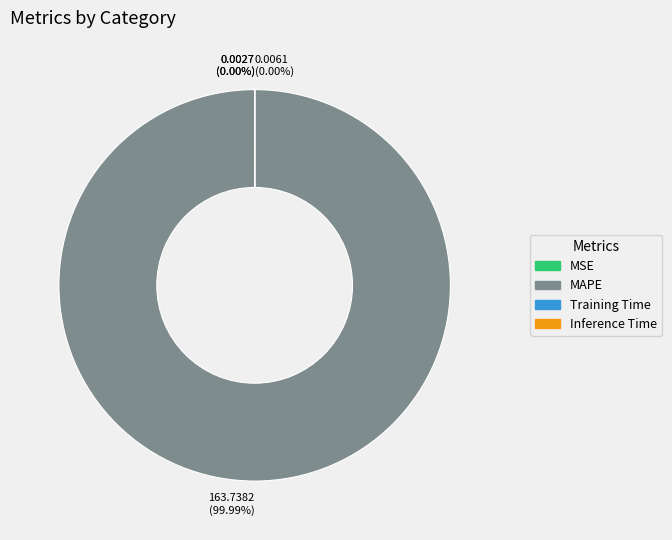

Is there any slice that represents more than half of the pie?

Yes